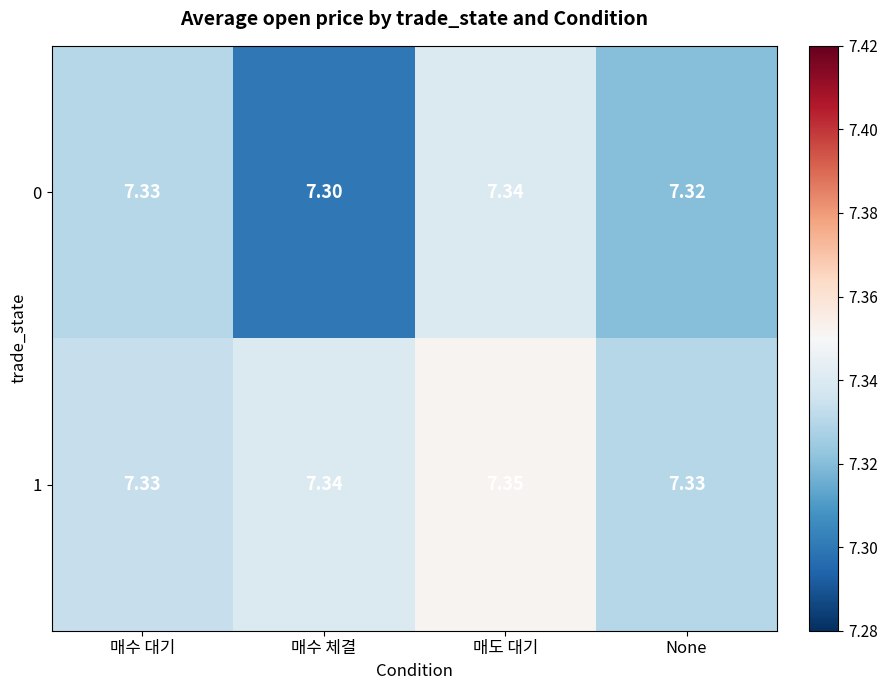

What is the total value across all series at 매도 대기?

14.7